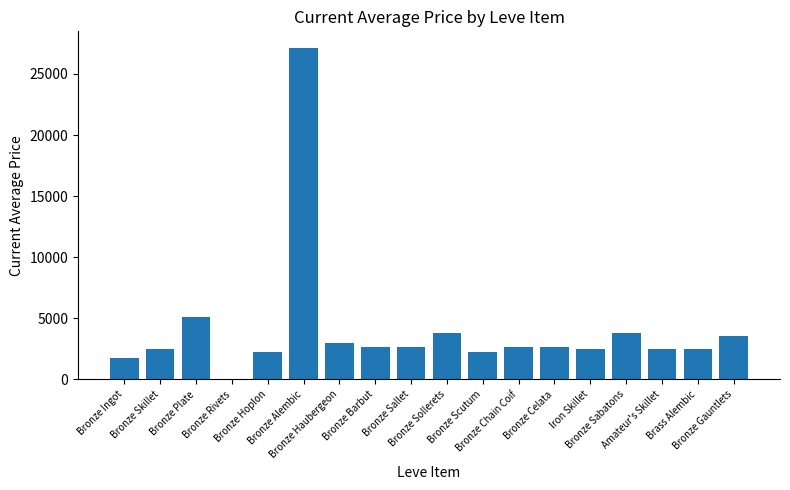

What is the sum of all values?

73183